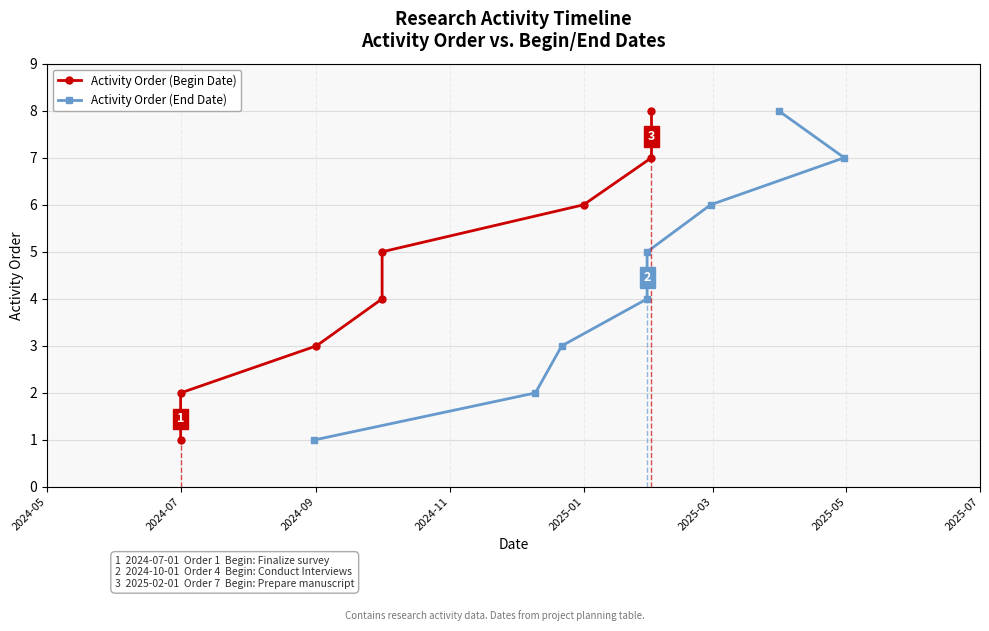

What is the maximum value for Activity Order (End Date)?

8